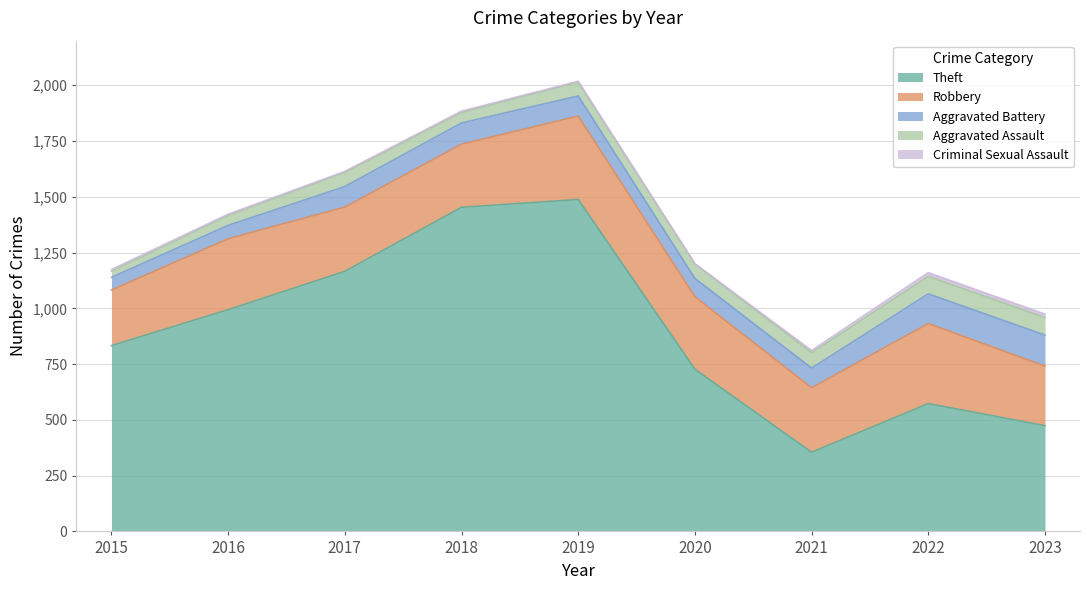

What is the average value of the Aggravated Assault series?

59